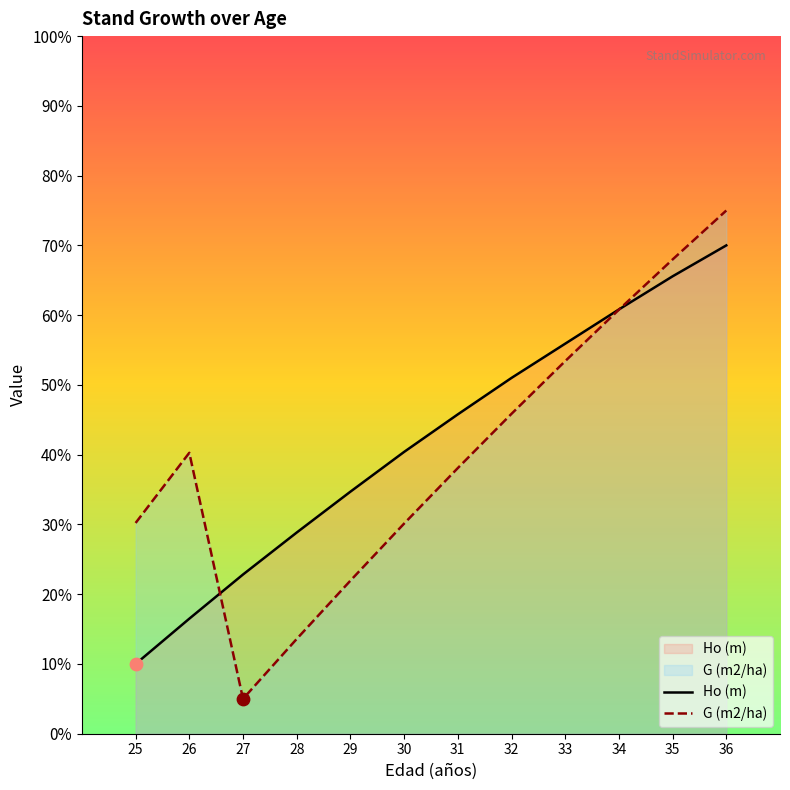

Which series contains the lowest Y value?

G (m2/ha)